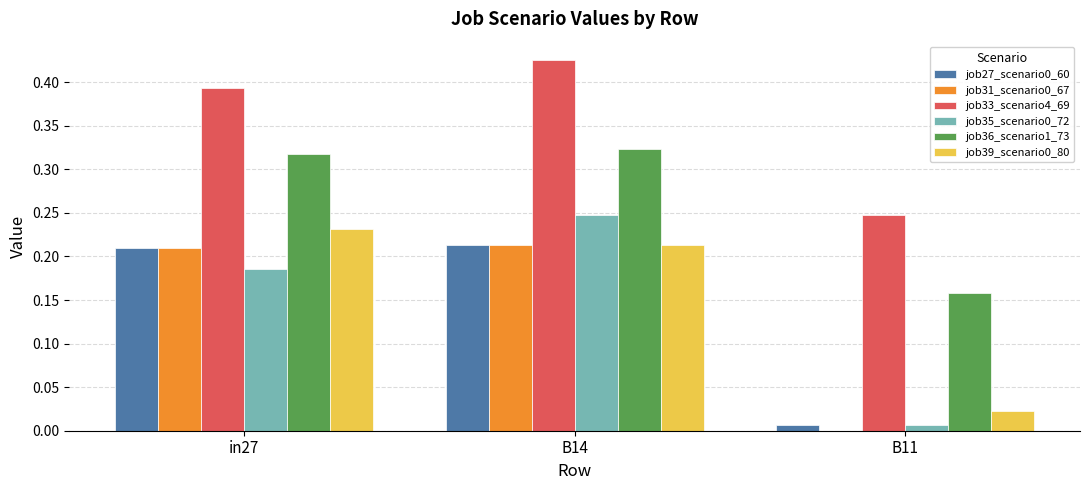

What is the total value across all series at B14?

1.6